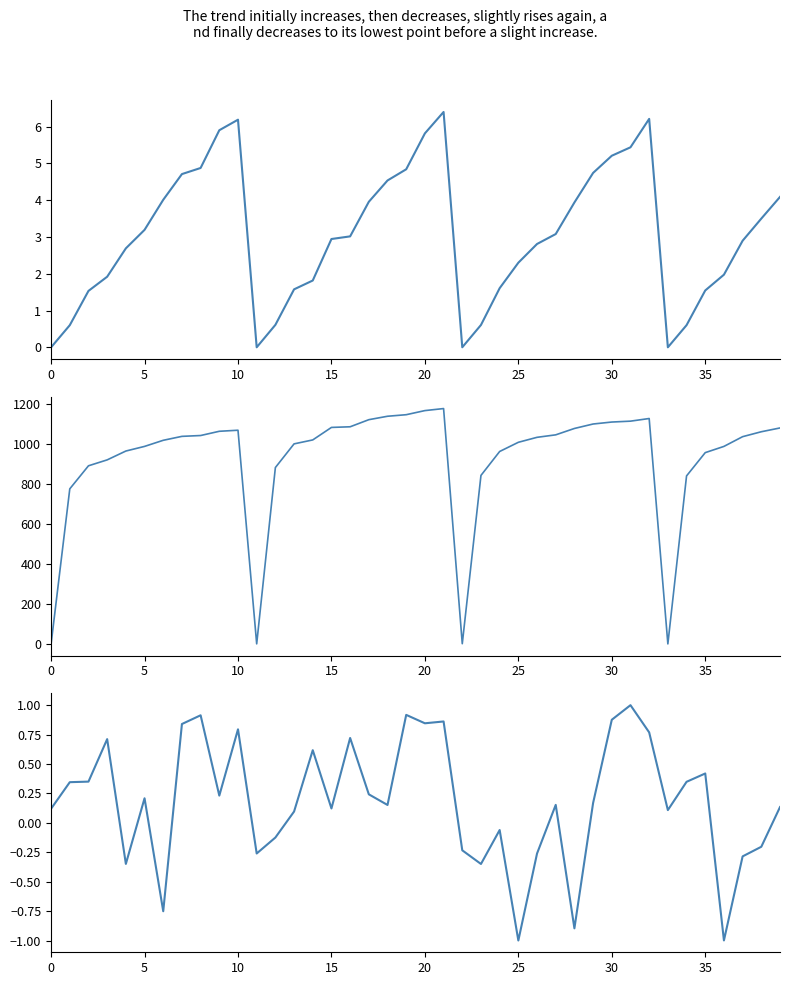

What is the difference between the time (s) values at 25 and 13?

0.7